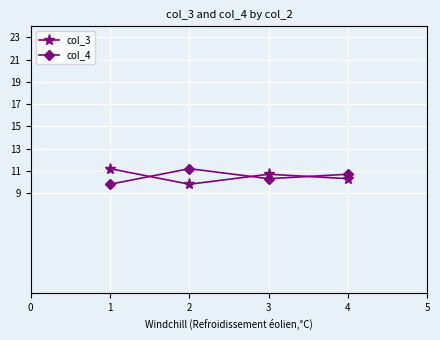

Does the chart have visible grid lines?

Yes